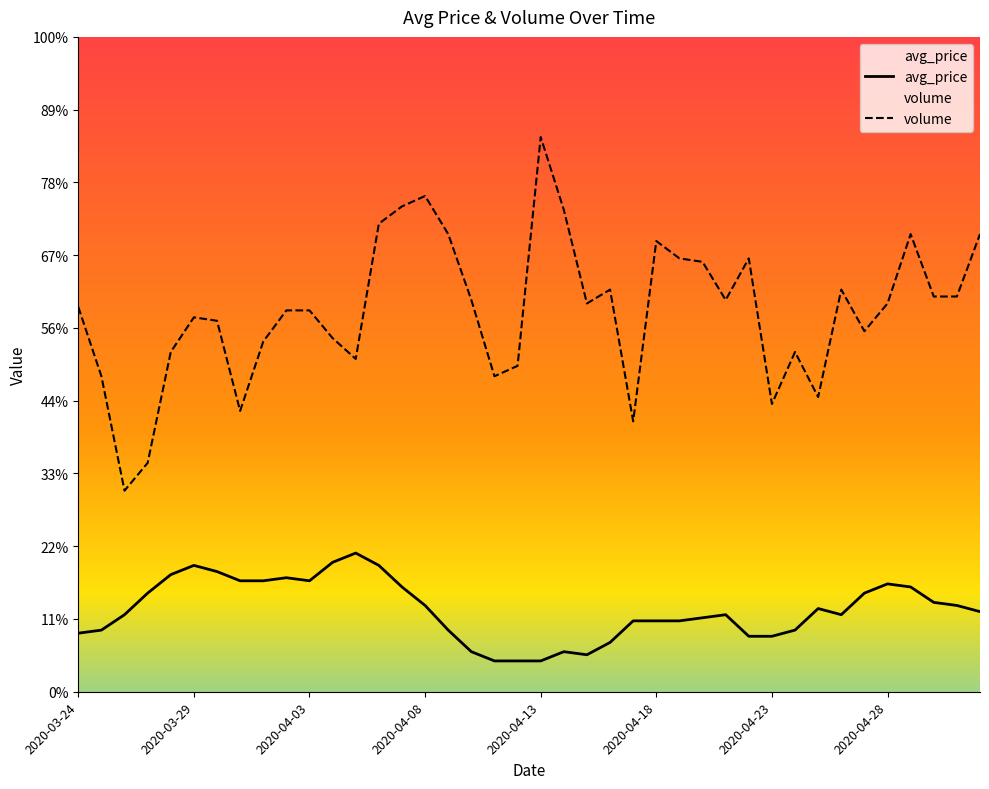

What is the sum of all avg_price values?

850.4